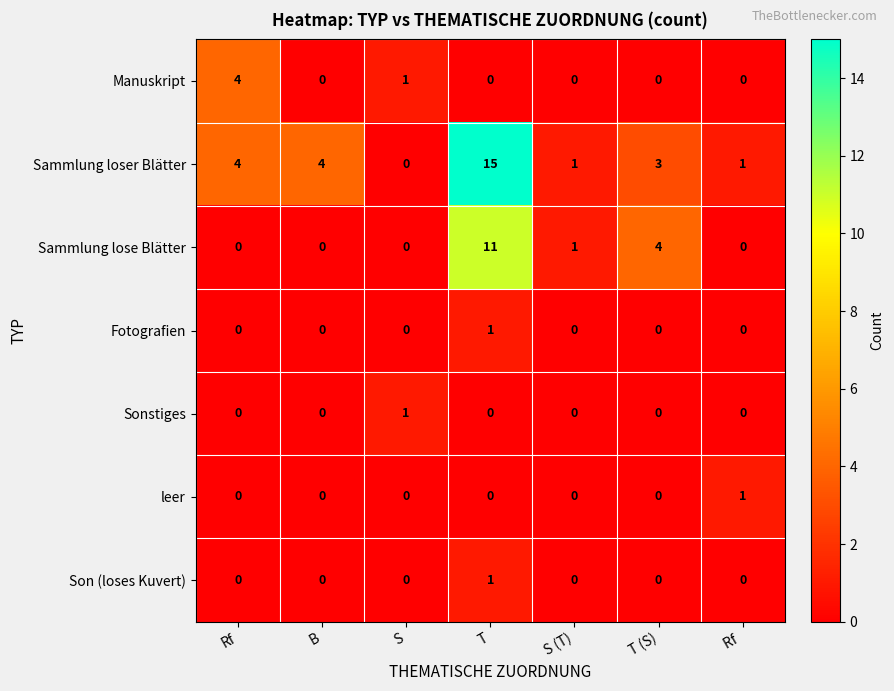

Which series has the largest total across all categories?

Sammlung loser Blätter